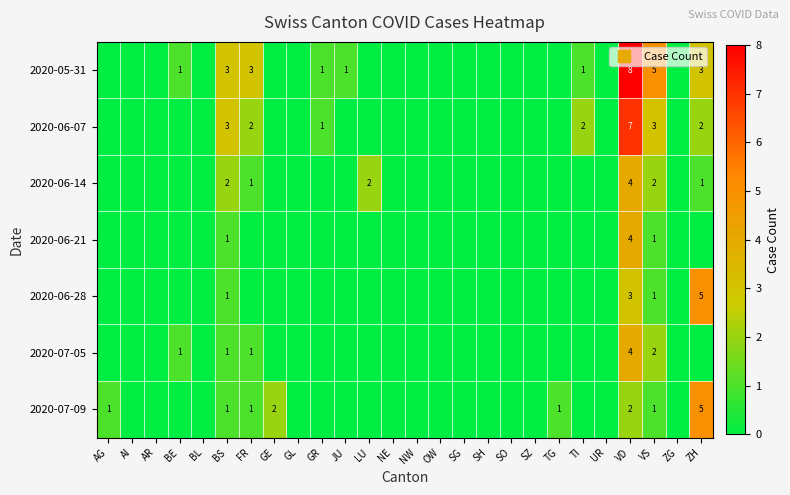

Between AG and GE, which series saw the biggest shift?

2020-07-09